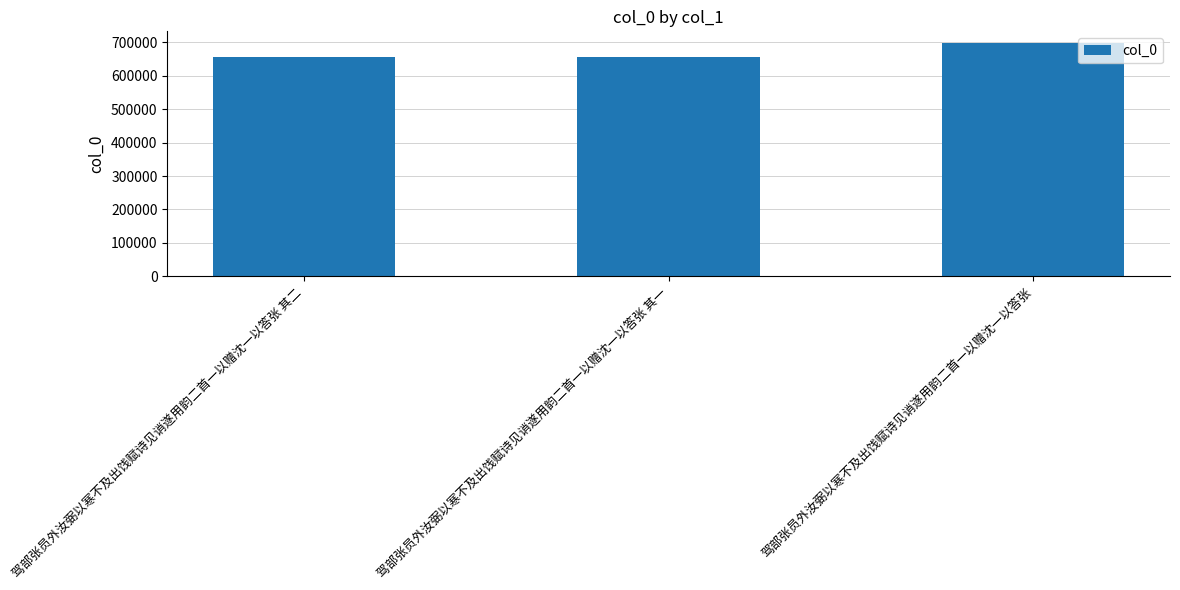

What is the sum of all values?

2008205